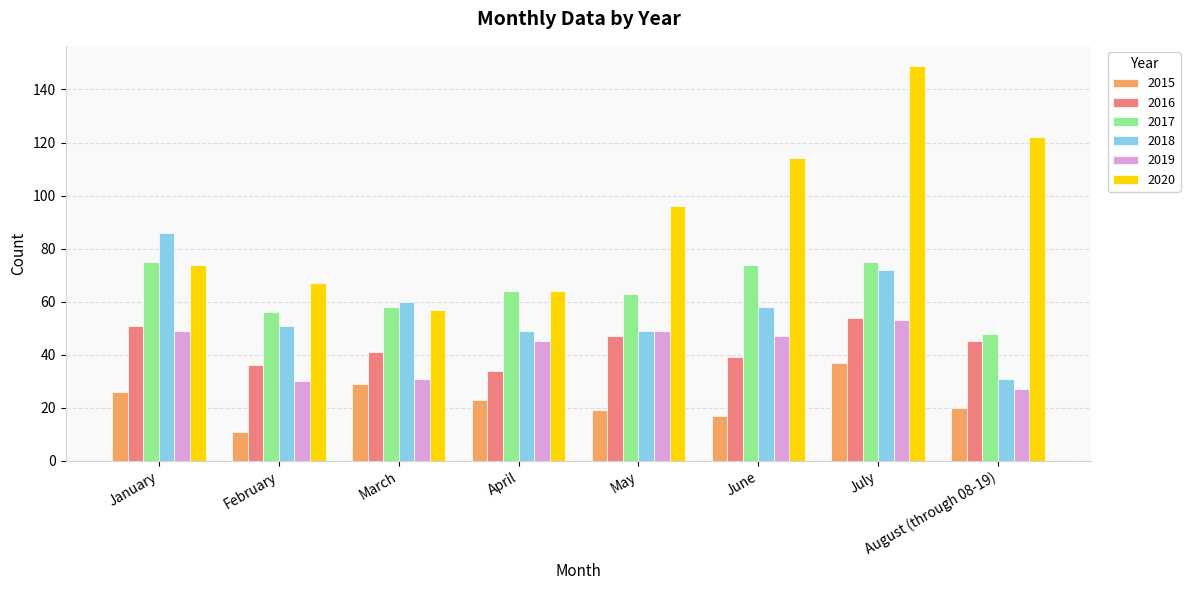

What position from the right is August (through 08-19)?

1